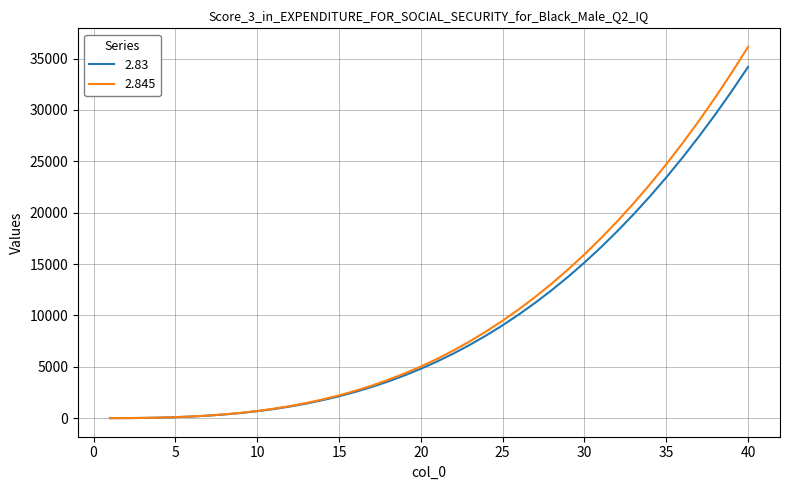

Which series has the largest range (max minus min)?

2.845